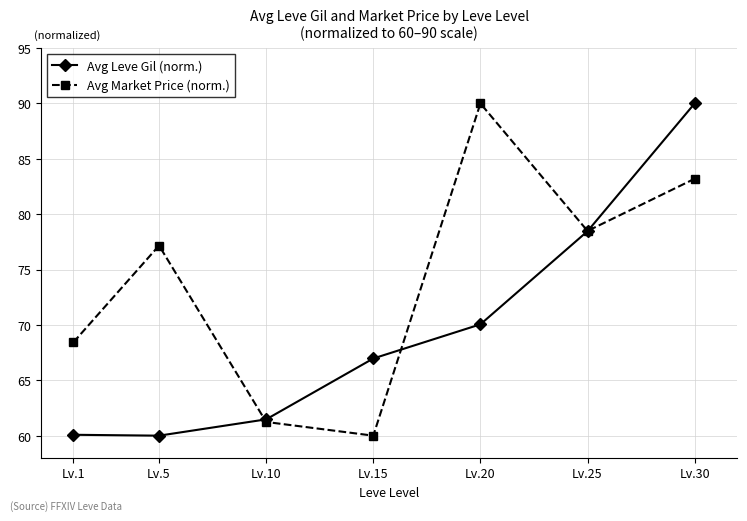

What are all the series names shown in the legend?

Avg Leve Gil (norm.), Avg Market Price (norm.)